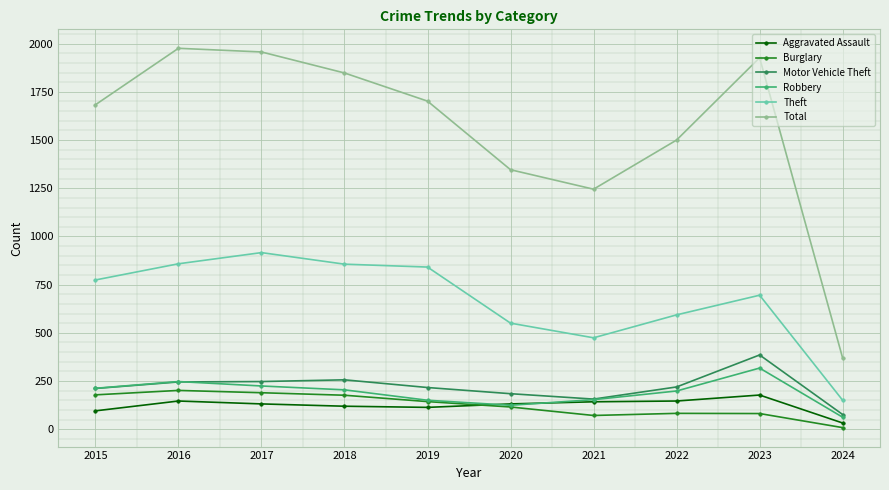

Is this an area chart (filled region under the line)?

No